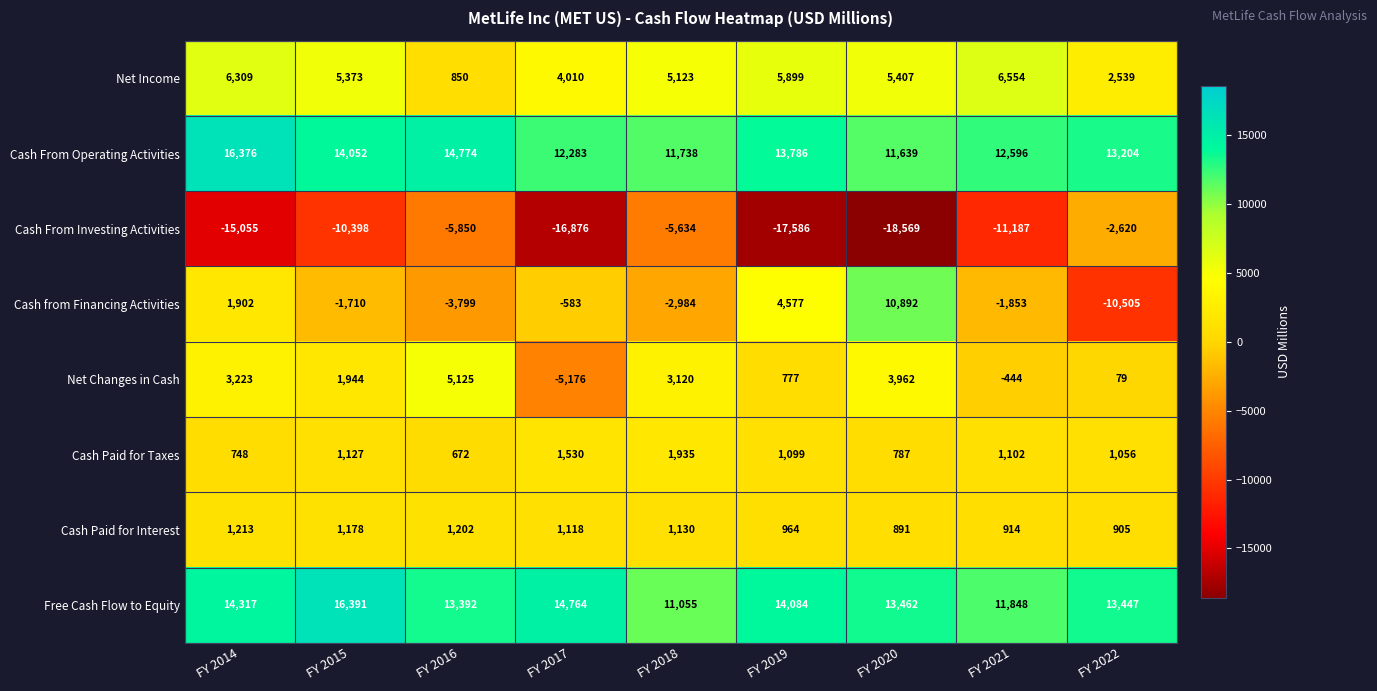

What is the difference between the maximum and minimum values in the Net Changes in Cash series?

10301